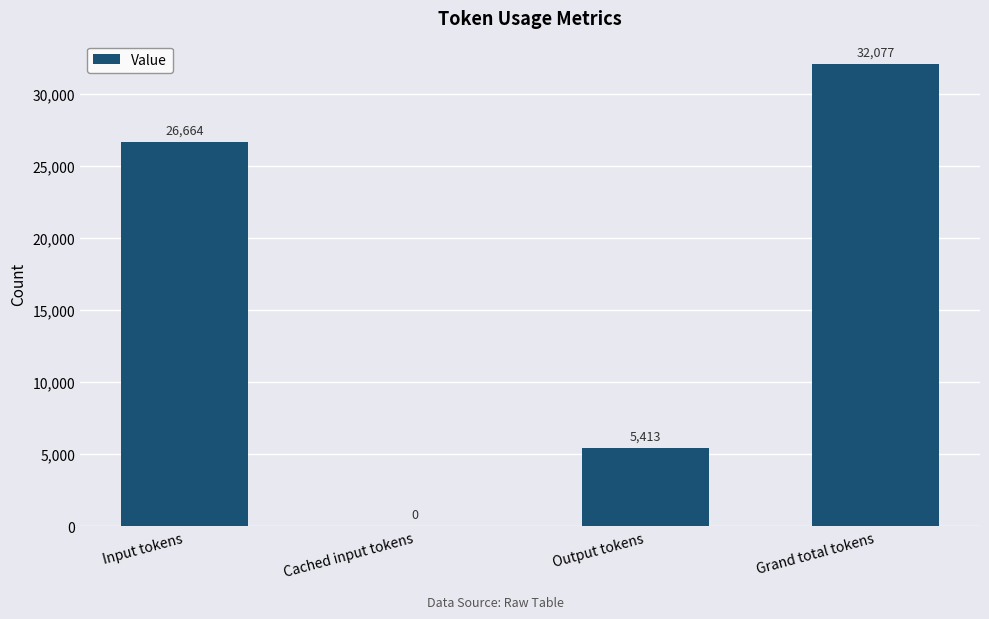

Reading left to right, extract all data points from this chart.

Input tokens=26664	Cached input tokens=0	Output tokens=5413	Grand total tokens=32077